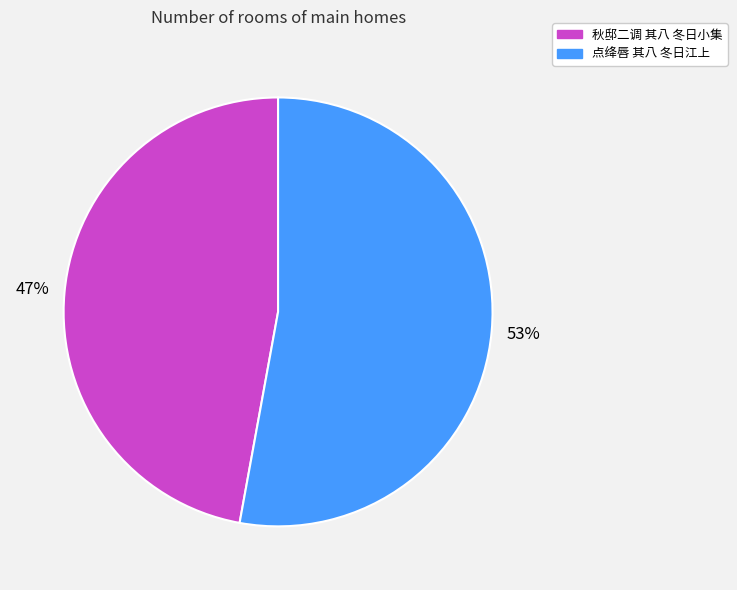

To the nearest percent, what is the difference between the largest and smallest slice percentages?

6%